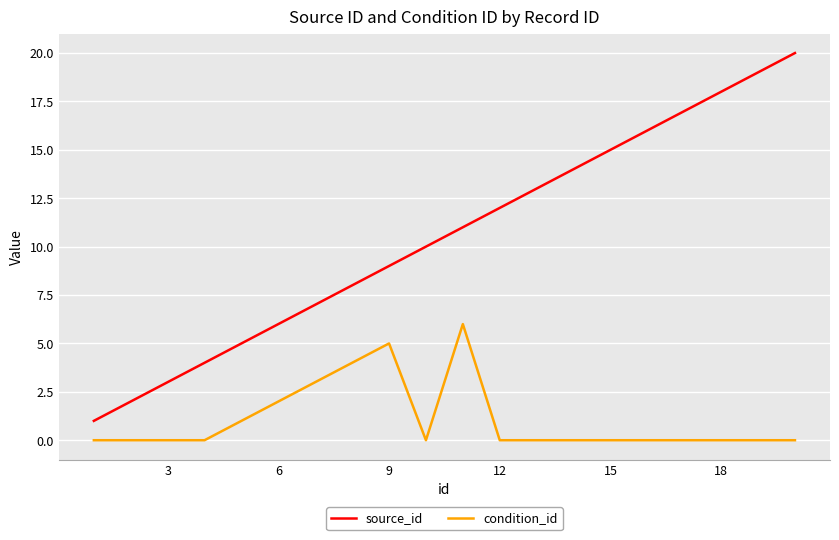

Rank the series by their maximum value, from highest to lowest.

source_id, condition_id